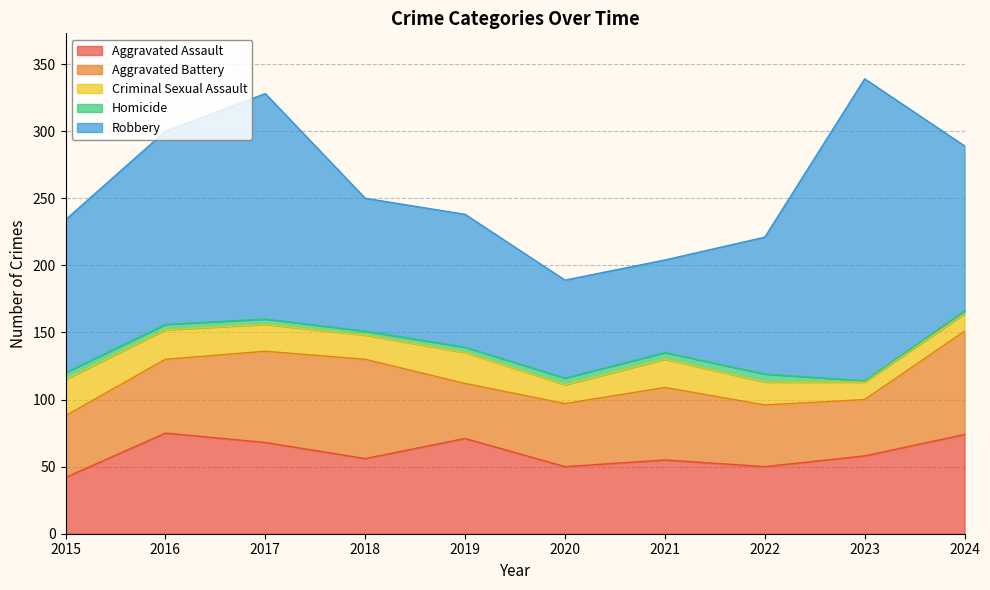

What is the difference between the Aggravated Battery values at 2023 and 2015?

4